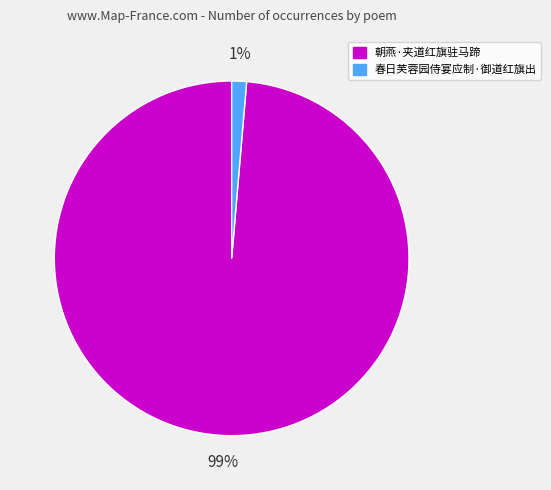

To the nearest percent, what is the combined percentage of 春日芙蓉园侍宴应制·御道红旗出 and 朝燕·夹道红旗驻马蹄?

100%